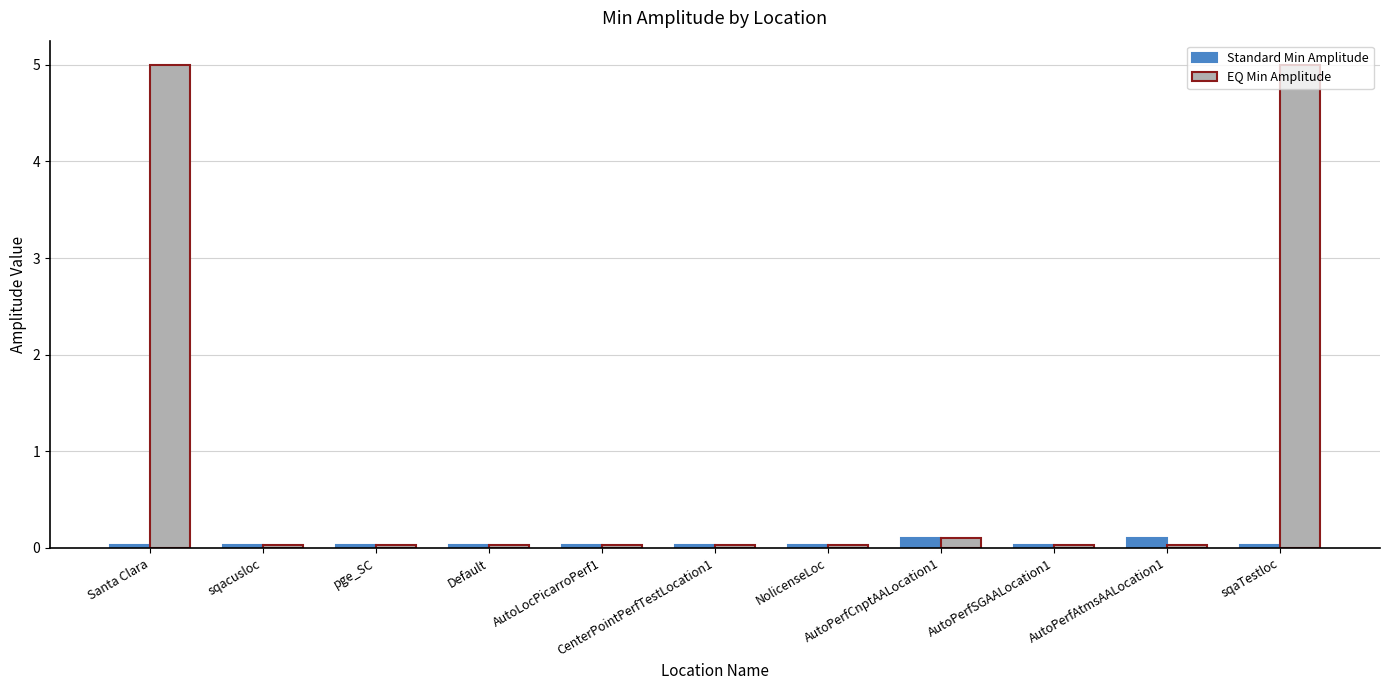

What position from the left is sqaTestloc?

11